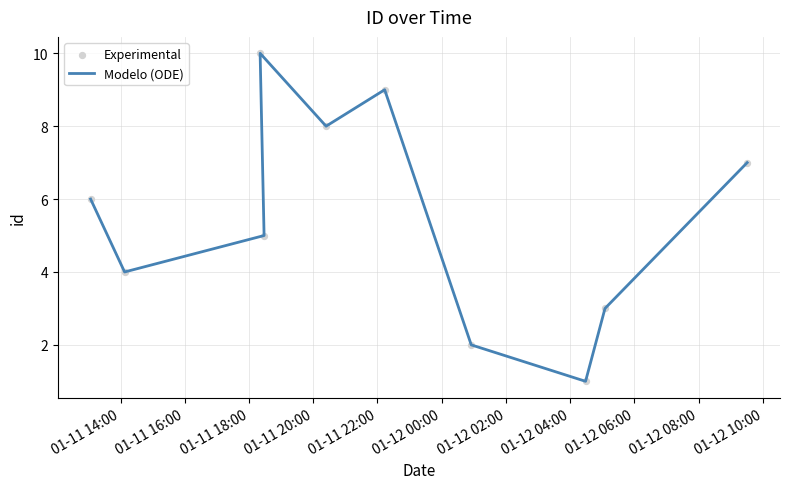

At how many categories does at least one series exceed 3?

7